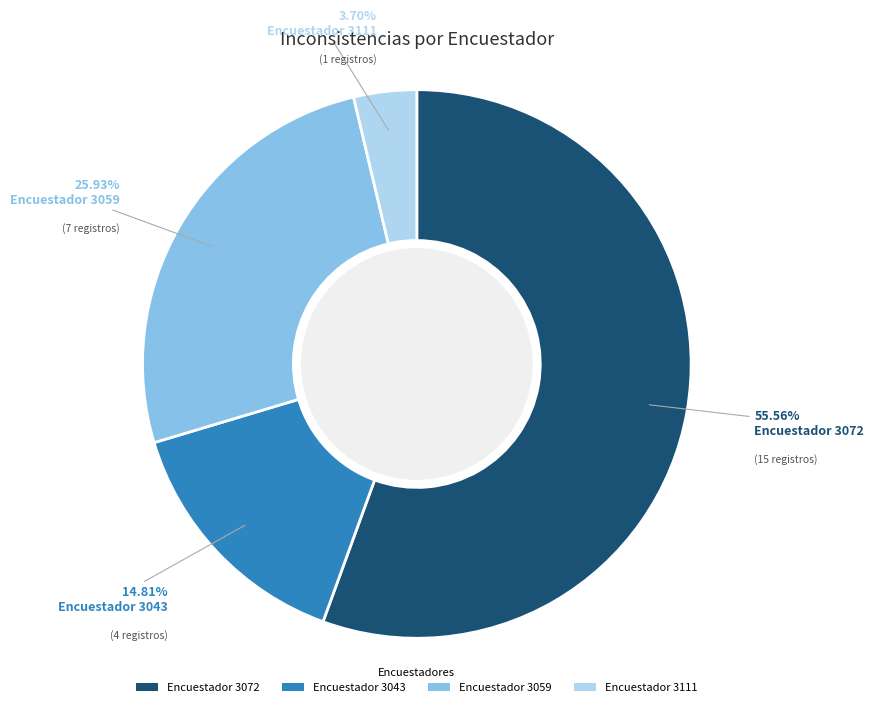

To the nearest percent, what is the average slice percentage?

25%